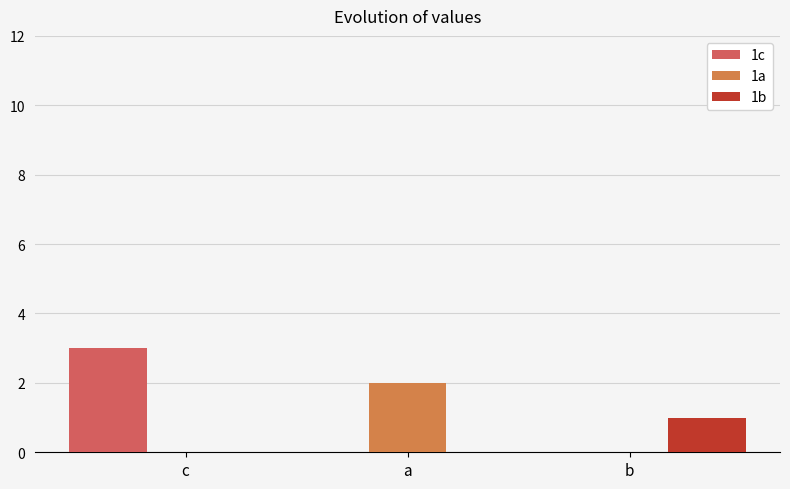

Does the chart contain stacked bars?

No